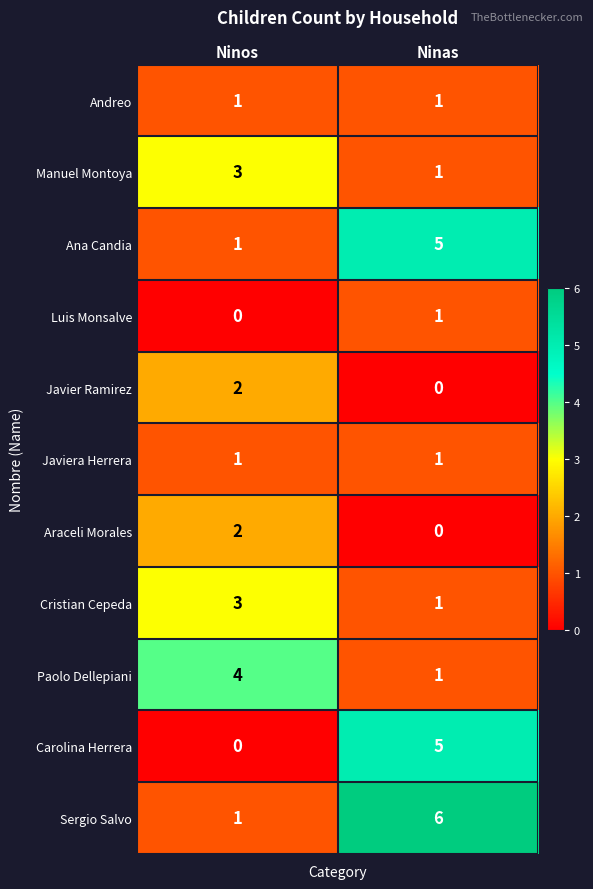

What is the spread (max minus min) of values at Ninos?

4